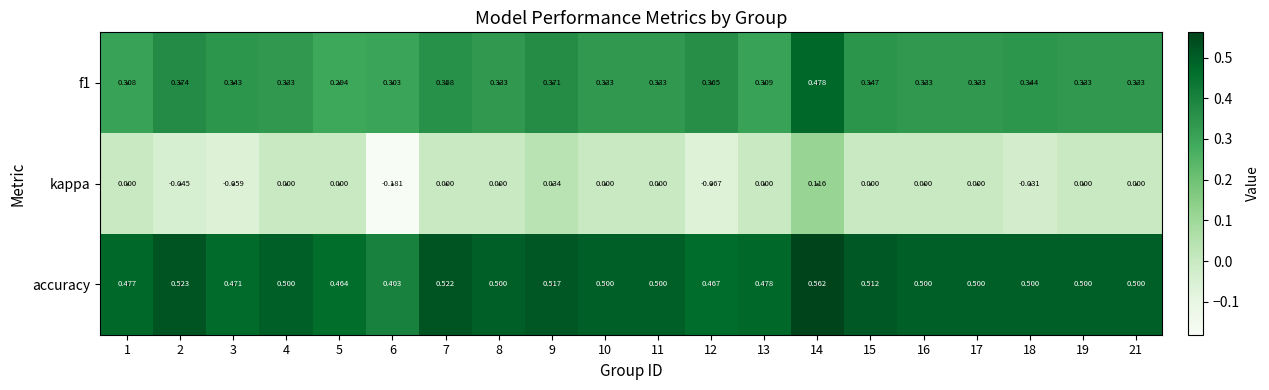

What is the total value across all series at 21?

0.8